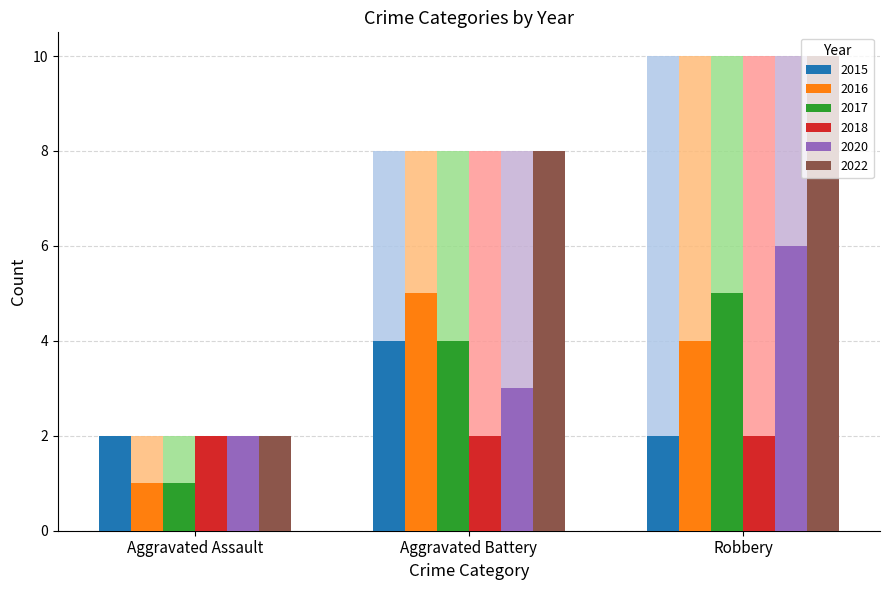

What is the average value of the 2015 series?

3